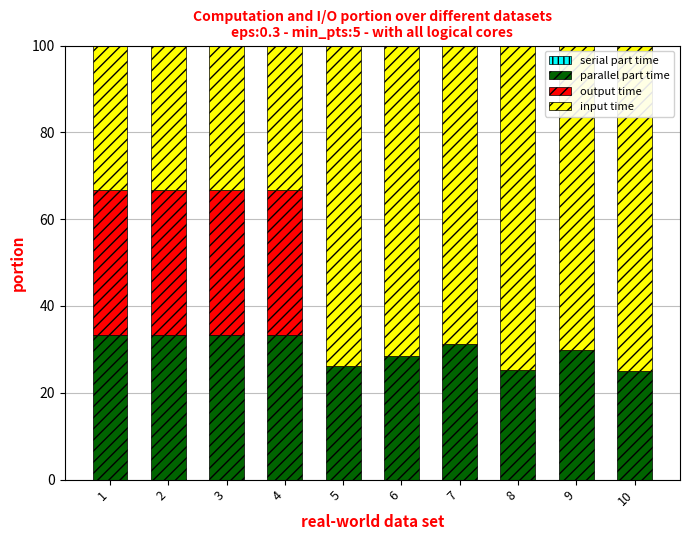

How many categories are shown in the chart?

10